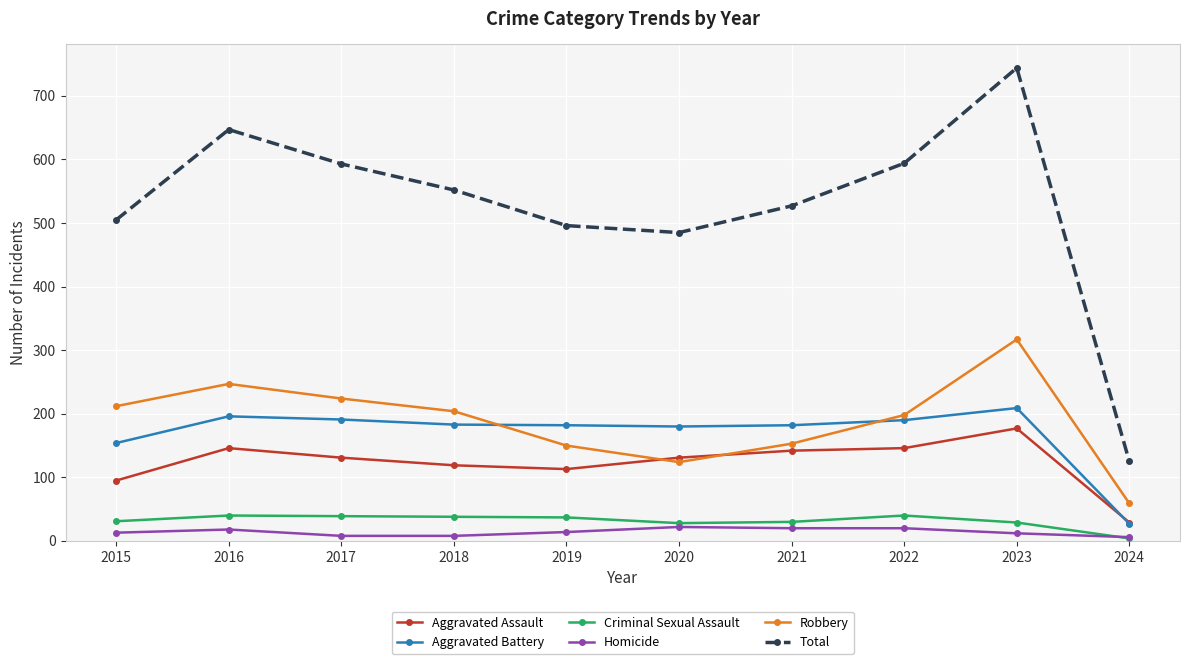

Between 2015 and 2023, which series saw the biggest shift?

Total